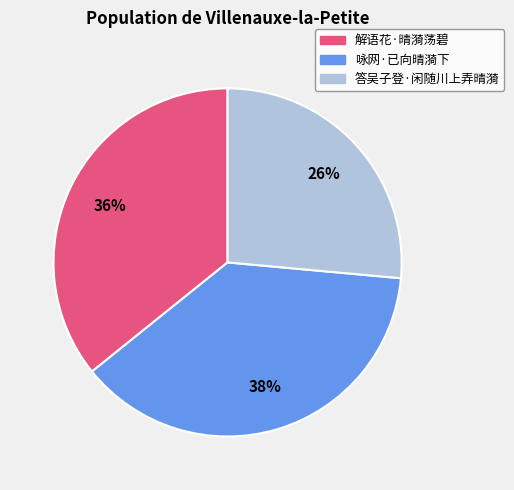

To the nearest percent, what portion does 解语花·晴漪荡碧 represent?

36%